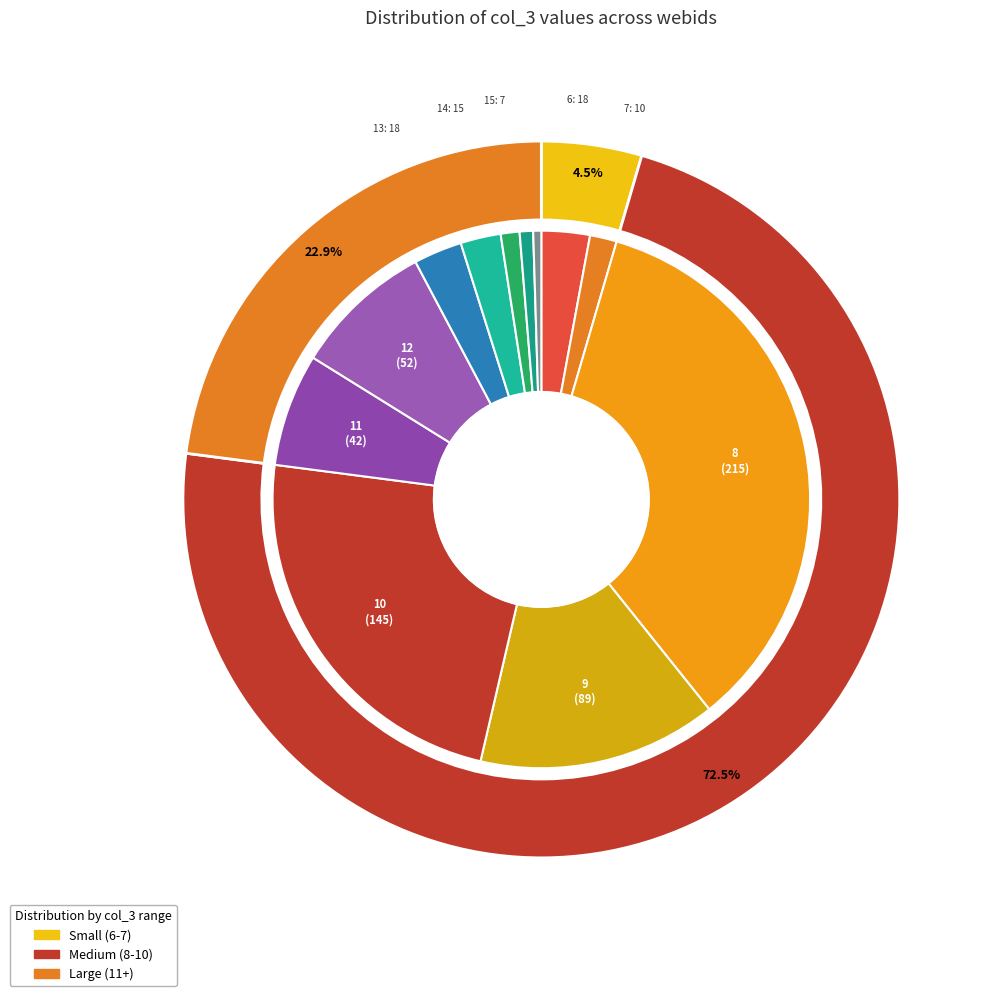

Combined, do 10 and 9 account for over 50%?

No